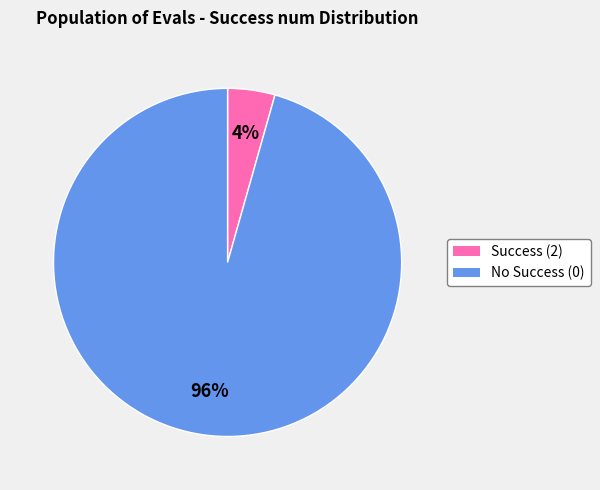

Does any single category account for the majority?

Yes